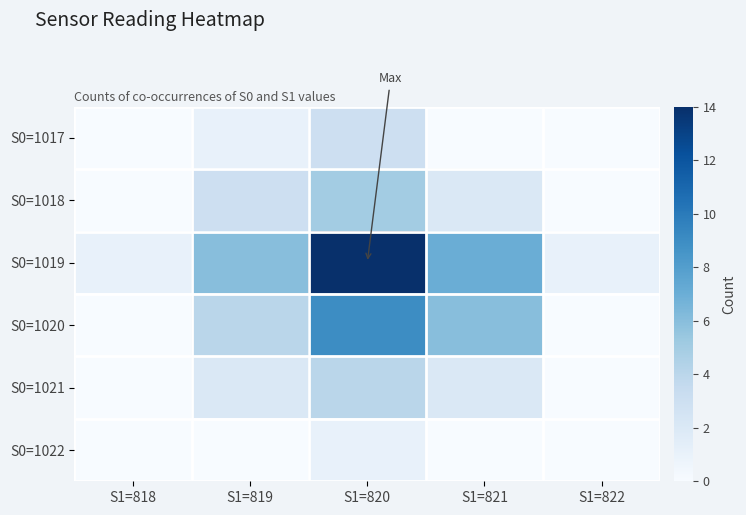

At which category is the sum across all series the highest?

S1=820